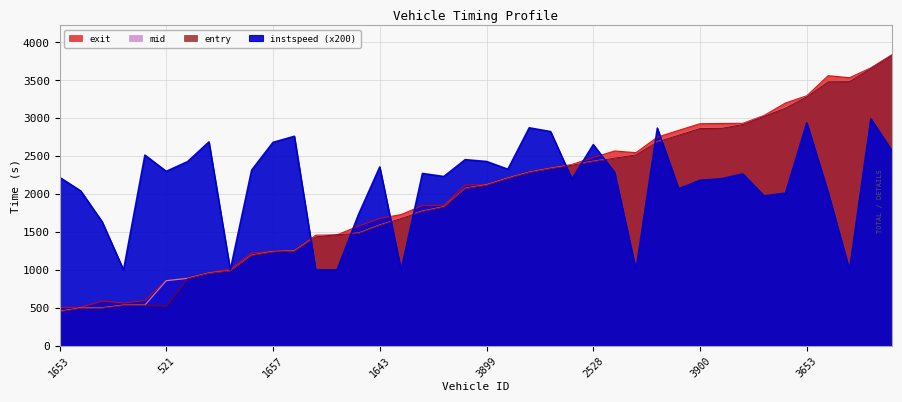

Reading left to right, what are all the values shown in this chart?

entry: 1653=450.4	542=495.4	811=497.3	1641=532.2	1652=534.2	521=521.0	1917=884.8	1074=956.4	1662=988.1	271=1192.2	1657=1238.5	1651=1247.7	1648=1436.5	1047=1465.1	784=1482.1	1643=1588.4	1640=1678.3	1537=1772.7	1905=1828.6	2304=2074.5	3899=2118.0	3534=2206.8	3915=2284.6	2805=2336.5	3665=2380.7	2528=2429.5	3518=2473.7	2794=2516.5	3075=2688.4	2811=2776.3	3900=2864.7	3898=2866.7	3675=2917.3	3894=3026.2	3083=3132.6	3653=3282.2	3086=3480.5	2546=3482.8	3058=3656.8	3074=3832.2
mid: 1653=454.5	542=500.1	811=502.0	1641=536.4	1652=538.1	521=858.2	1917=889.2	1074=960.1	1662=991.4	271=1196.3	1657=1242.4	1651=1251.2	1648=1441.1	1047=1469.2	784=1486.3	1643=1592.5	1640=1682.0	1537=1777.0	1905=1833.3	2304=2078.3	3899=2122.3	3534=2211.2	3915=2288.2	2805=2340.3	3665=2385.1	2528=2433.2	3518=2477.3	2794=2520.5	3075=2692.2	2811=2781.1	3900=2869.4	3898=2871.2	3675=2921.3	3894=3031.3	3083=3137.1	3653=3285.4	3086=3485.3	2546=3487.3	3058=3660.7	3074=3836.2
exit: 1653=504.3	542=507.4	811=591.0	1641=564.0	1652=596.9	521=862.3	1917=893.4	1074=963.7	1662=1015.0	271=1223.4	1657=1246.0	1651=1255.9	1648=1458.3	1047=1462.9	784=1578.2	1643=1678.7	1640=1730.8	1537=1848.4	1905=1853.2	2304=2118.4	3899=2126.2	3534=2215.3	3915=2292.8	2805=2345.0	3665=2391.0	2528=2484.0	3518=2568.5	2794=2546.7	3075=2751.1	2811=2841.0	3900=2928.4	3898=2931.1	3675=2933.3	3894=3037.4	3083=3201.4	3653=3296.7	3086=3561.5	2546=3534.6	3058=3665.0	3074=3840.9
instspeed: 1653=2222.0	542=2040.0	811=1634.0	1641=1000.0	1652=2514.0	521=2300.0	1917=2428.0	1074=2688.0	1662=1000.0	271=2316.0	1657=2682.0	1651=2762.0	1648=1000.0	1047=1000.0	784=1728.0	1643=2358.0	1640=1000.0	1537=2272.0	1905=2232.0	2304=2454.0	3899=2430.0	3534=2328.0	3915=2874.0	2805=2824.0	3665=2199.2	2528=2652.0	3518=2286.0	2794=1000.0	3075=2870.0	2811=2070.0	3900=2182.0	3898=2202.0	3675=2266.0	3894=1976.0	3083=2012.0	3653=2940.0	3086=2022.0	2546=1000.0	3058=2992.0	3074=2566.0